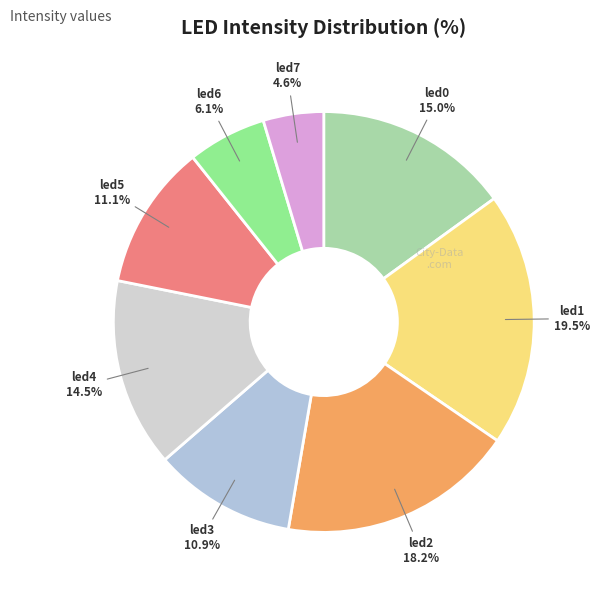

What portion of the pie excludes led2?

81.8%